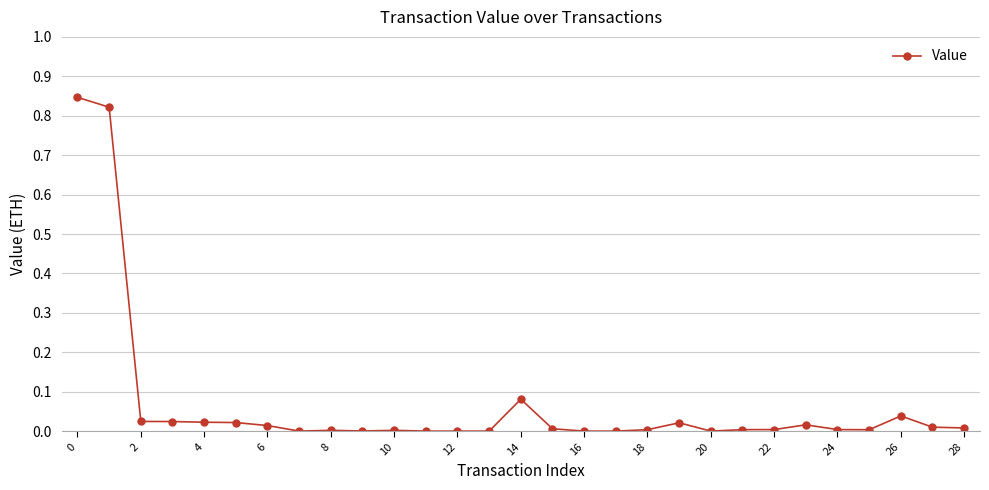

True or false: the data has more than 0 interior local peaks.

True